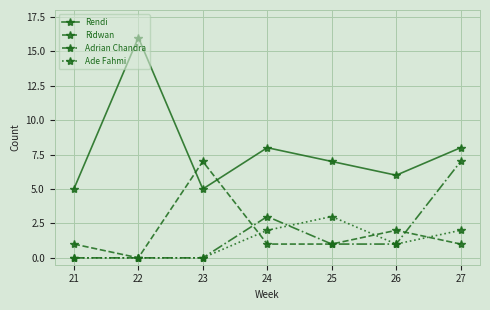

Which series ends up on top after the final intersection of Ridwan and Ade Fahmi?

Ade Fahmi